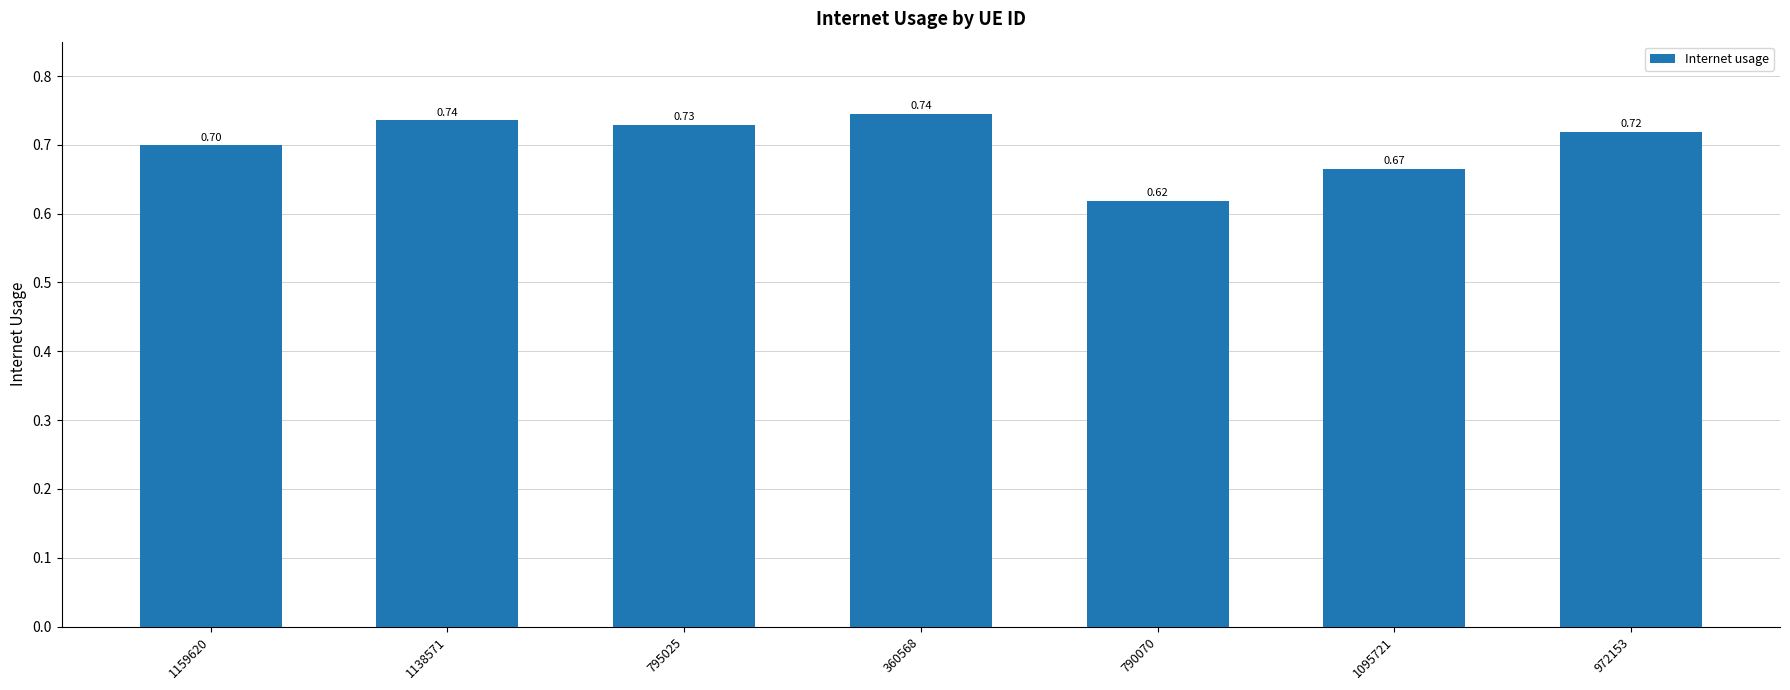

What position from the left is 1095721?

6